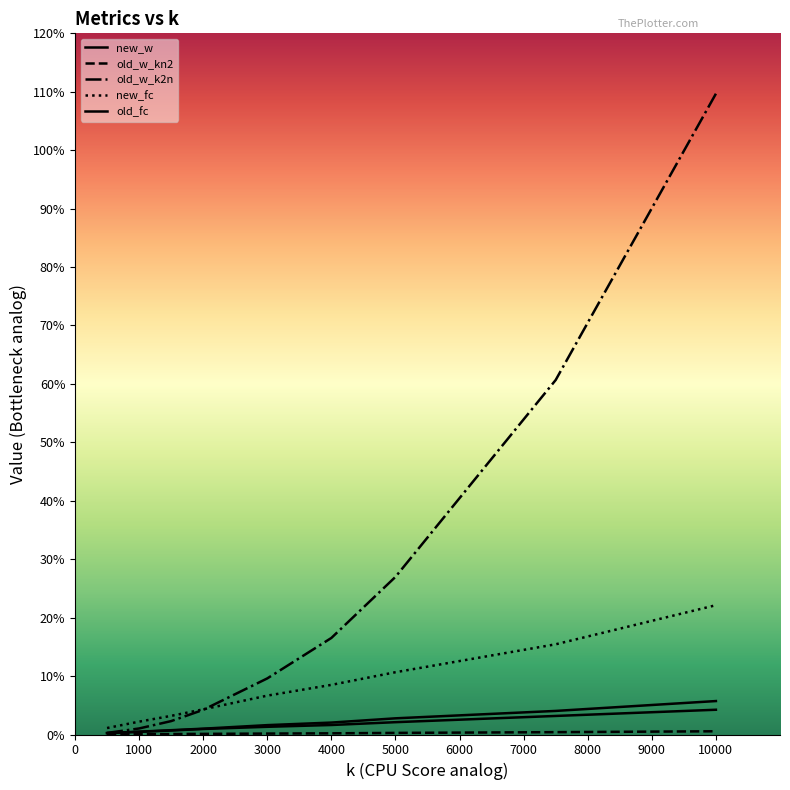

True or false: new_fc and old_w_k2n intersect in this chart.

True